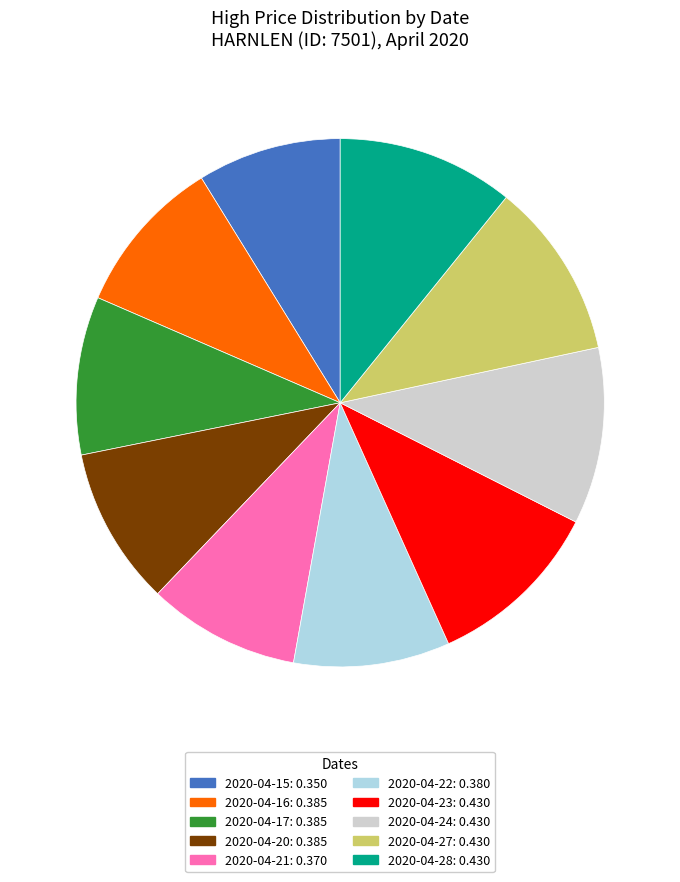

Is the sum of 2020-04-17 and 2020-04-27 greater than half?

No